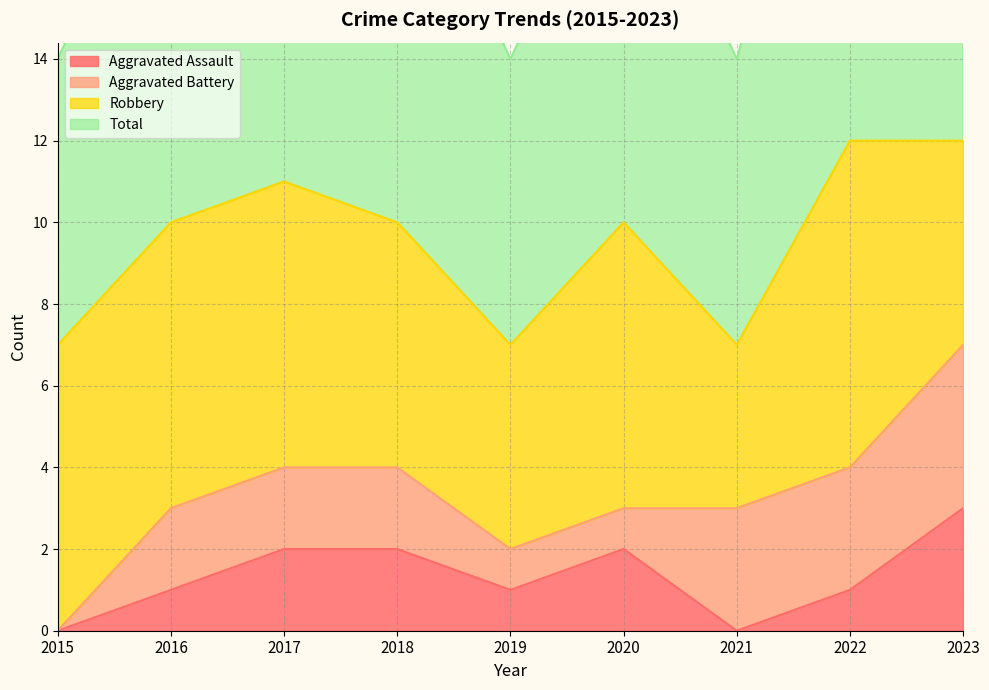

Rank the categories by Total value from lowest to highest.

2015, 2019, 2021, 2016, 2018, 2020, 2017, 2022, 2023